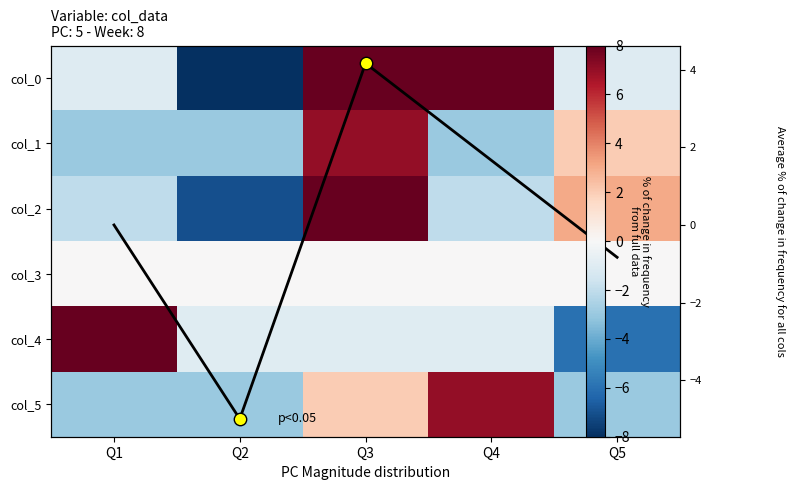

What is the spread (max minus min) of values at Q2?

16.0